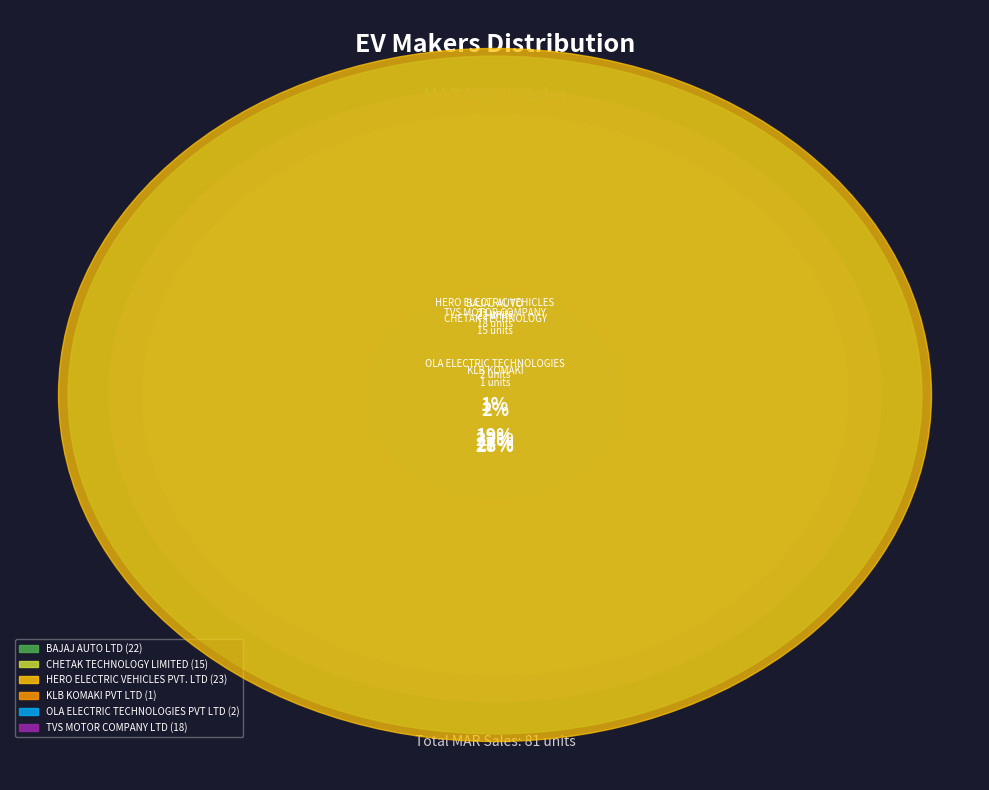

Which category has the biggest portion of the pie?

HERO ELECTRIC VEHICLES PVT. LTD